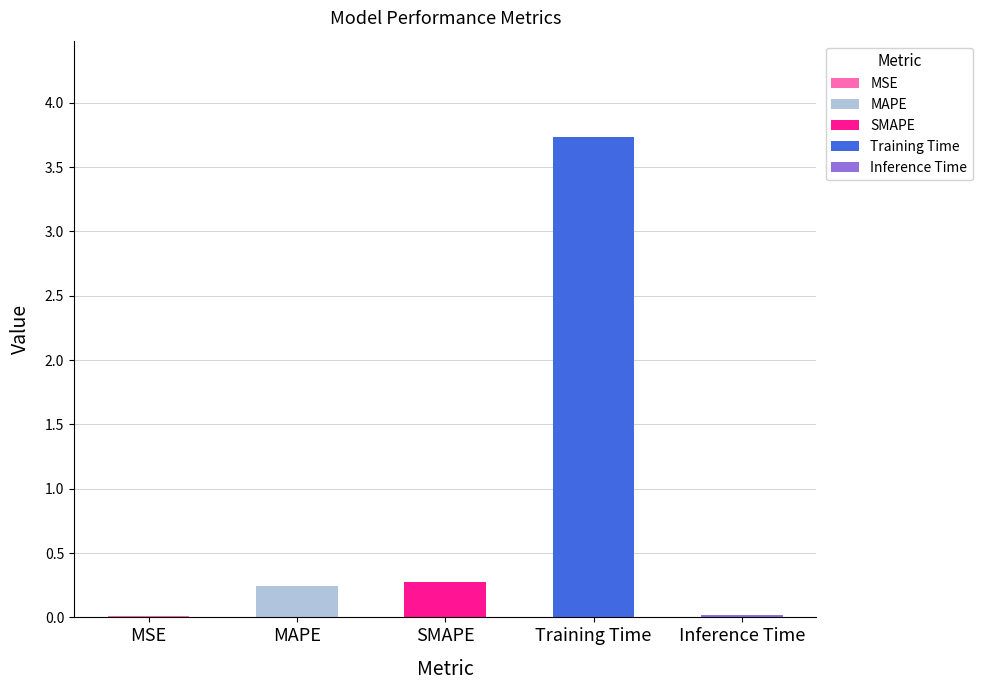

How many categories are shown in the chart?

5